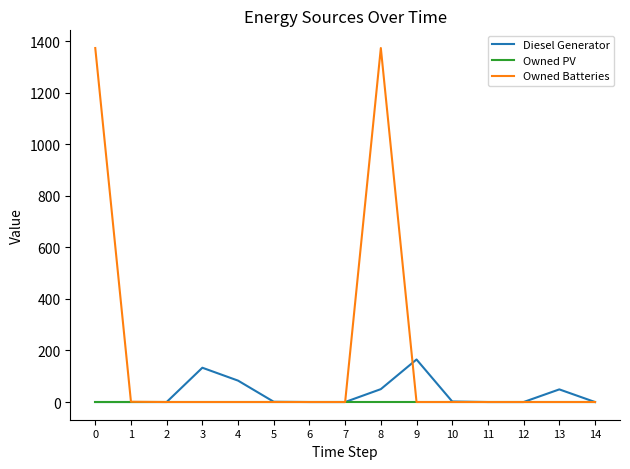

At how many categories does at least one series exceed 584?

2